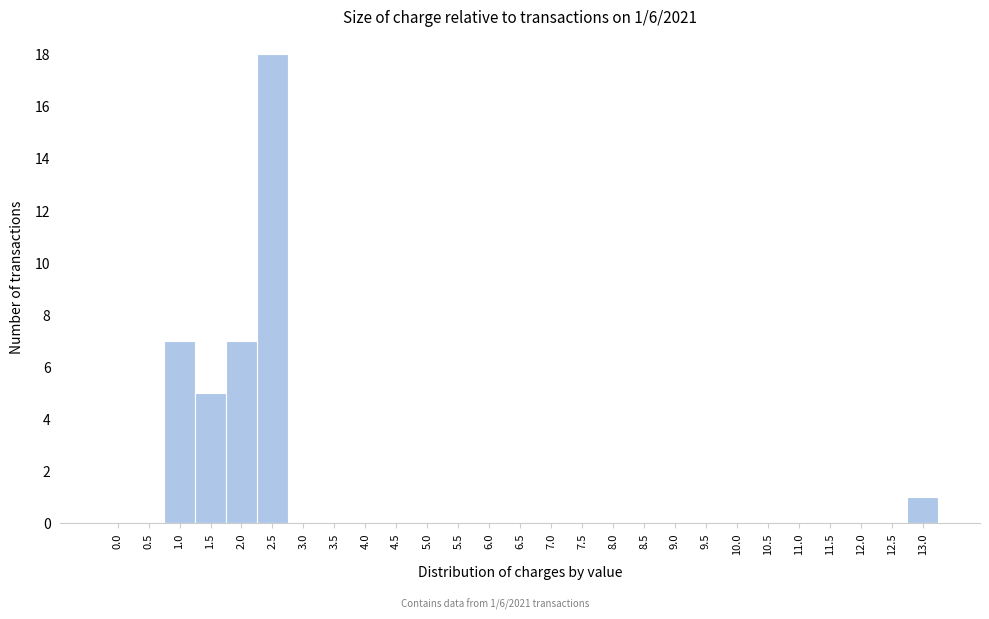

Reading right to left, list all the values displayed in this chart.

13.0=1	12.5=0	12.0=0	11.5=0	11.0=0	10.5=0	10.0=0	9.5=0	9.0=0	8.5=0	8.0=0	7.5=0	7.0=0	6.5=0	6.0=0	5.5=0	5.0=0	4.5=0	4.0=0	3.5=0	3.0=0	2.5=18	2.0=7	1.5=5	1.0=7	0.5=0	0.0=0